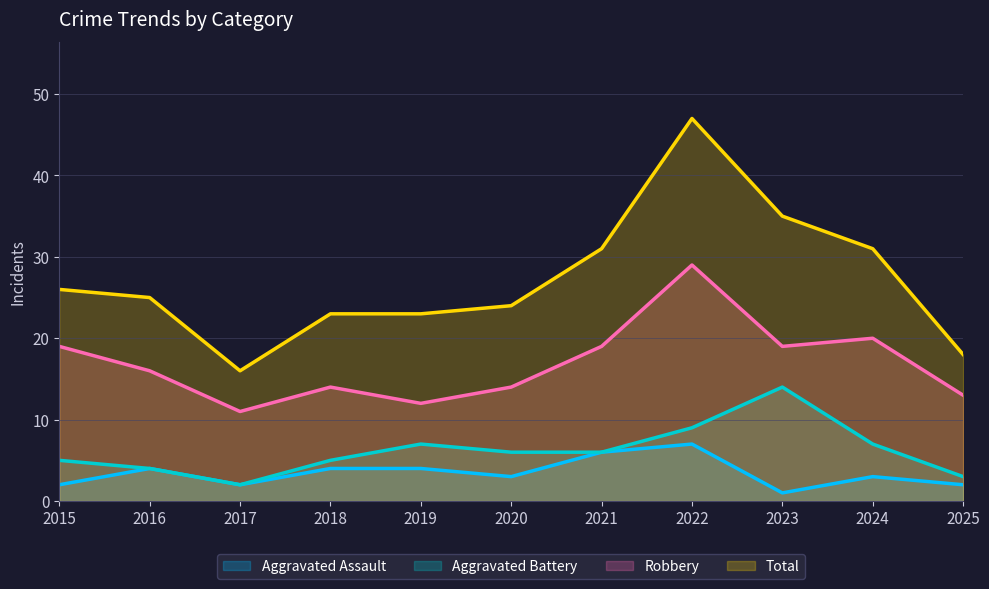

Which series has the widest spread of values?

Total